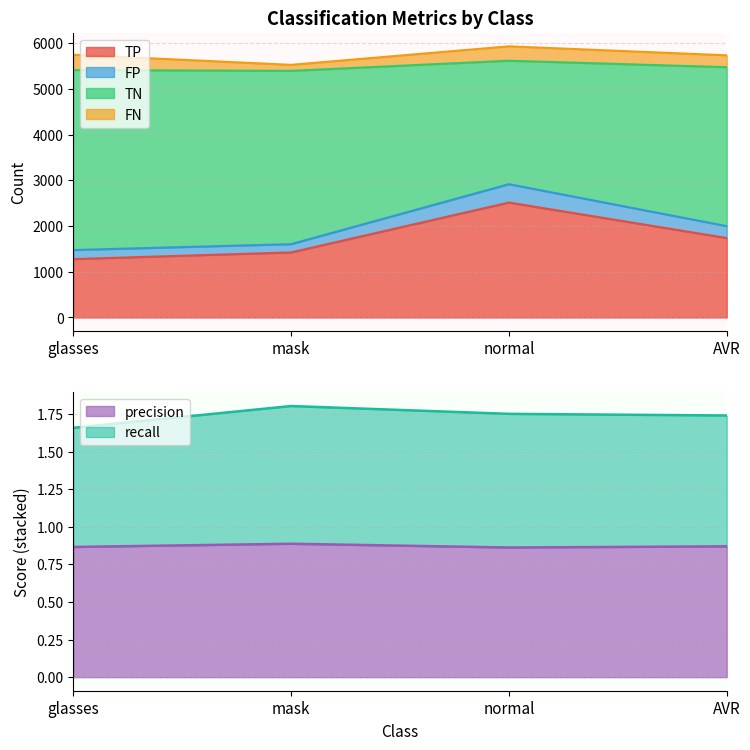

Between AVR and glasses, which is larger?

AVR